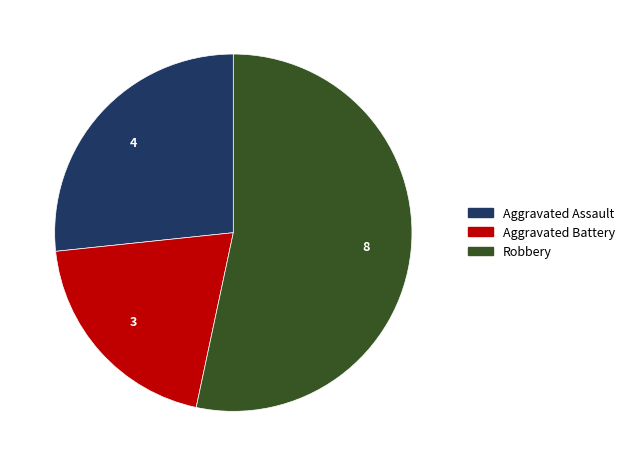

What is the majority slice?

Robbery